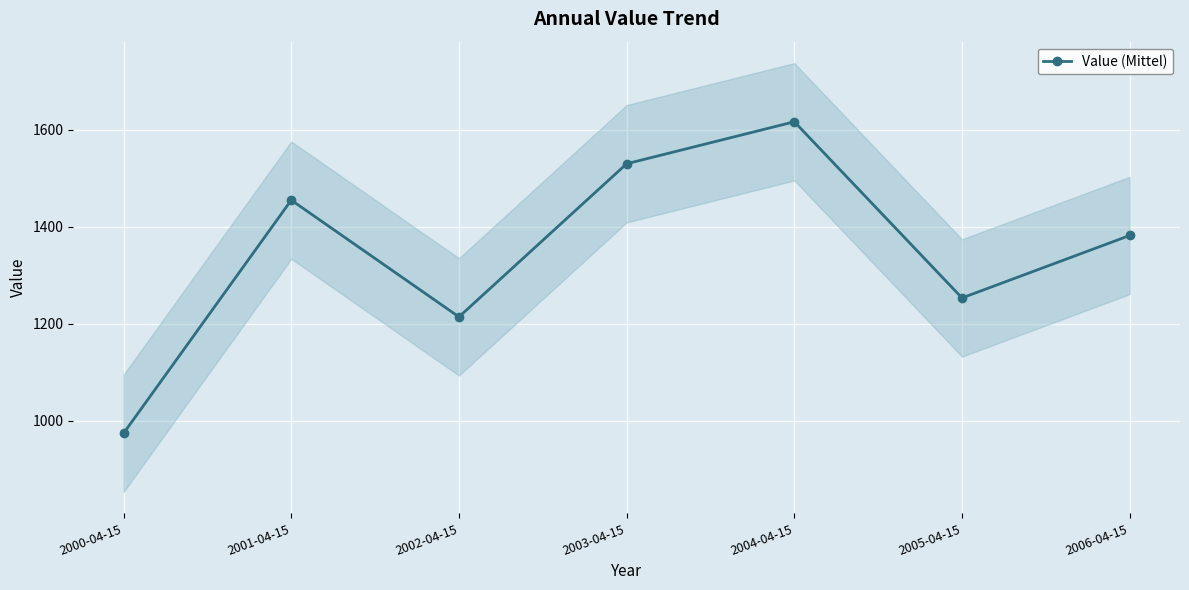

List the labels in order of value, largest first.

2004-04-15, 2003-04-15, 2001-04-15, 2006-04-15, 2005-04-15, 2002-04-15, 2000-04-15